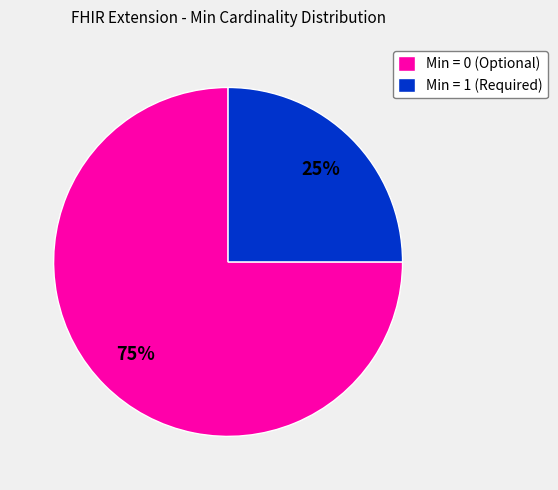

The Min = 1 (Required) slice represents 25% of the pie. True or false?

True